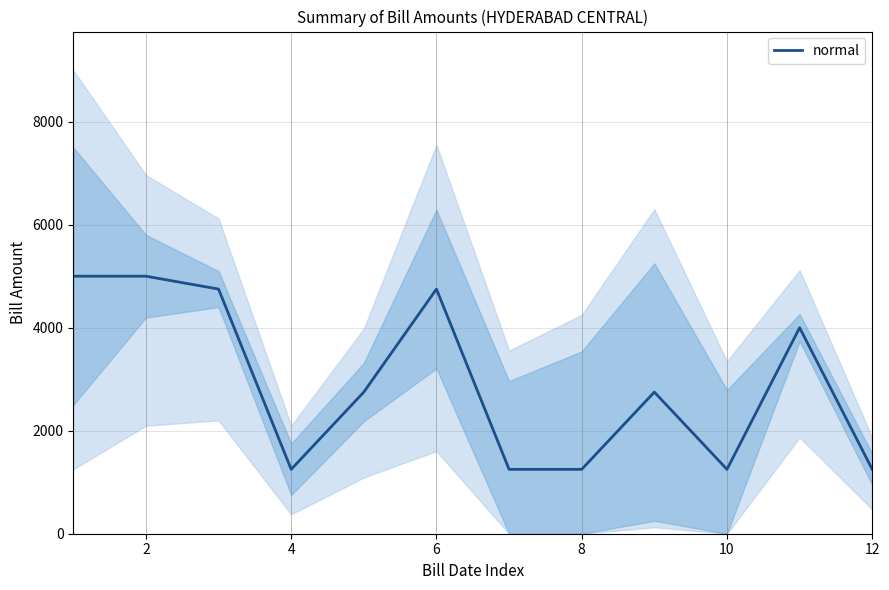

Between 10 and 8, which is larger?

10